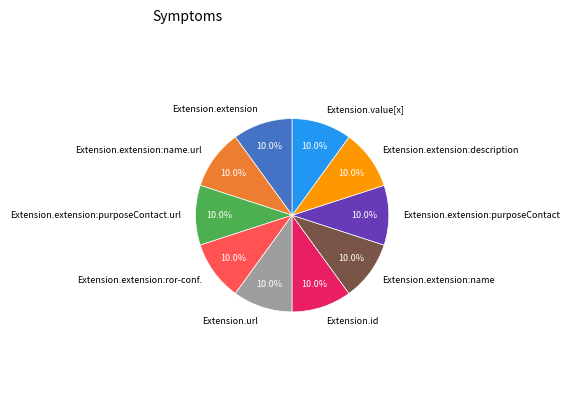

What percentage do Extension.id and Extension.extension together represent?

20.0%